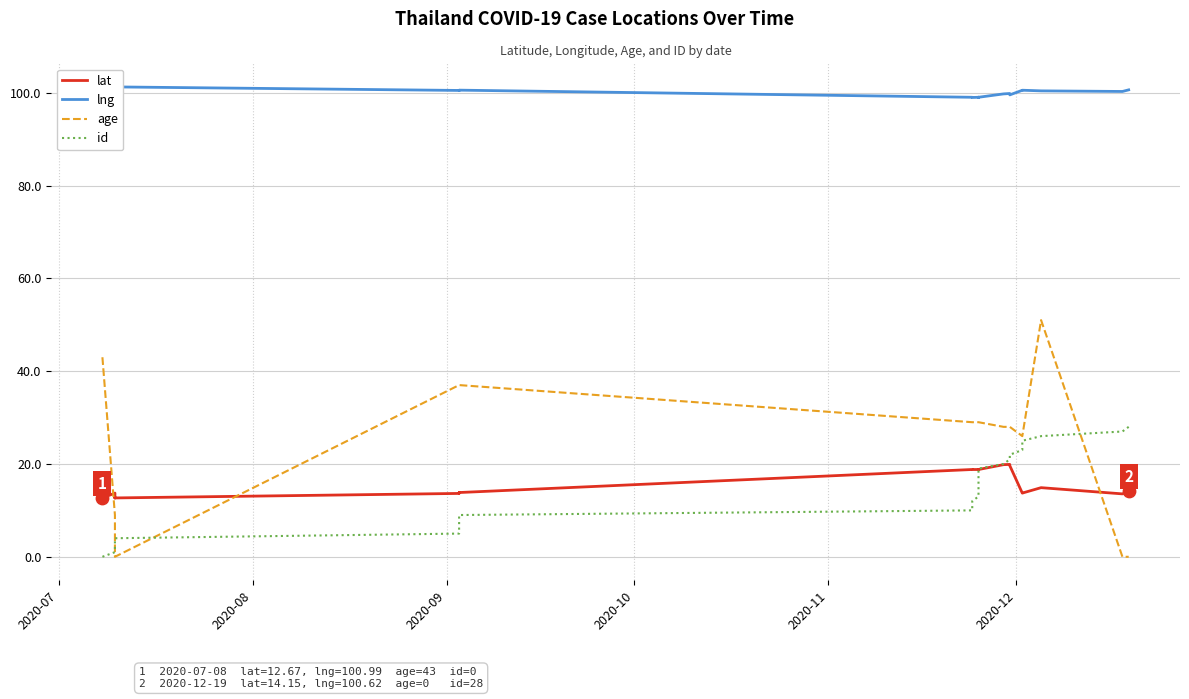

What are all the series names shown in the legend?

lat, lng, age, id